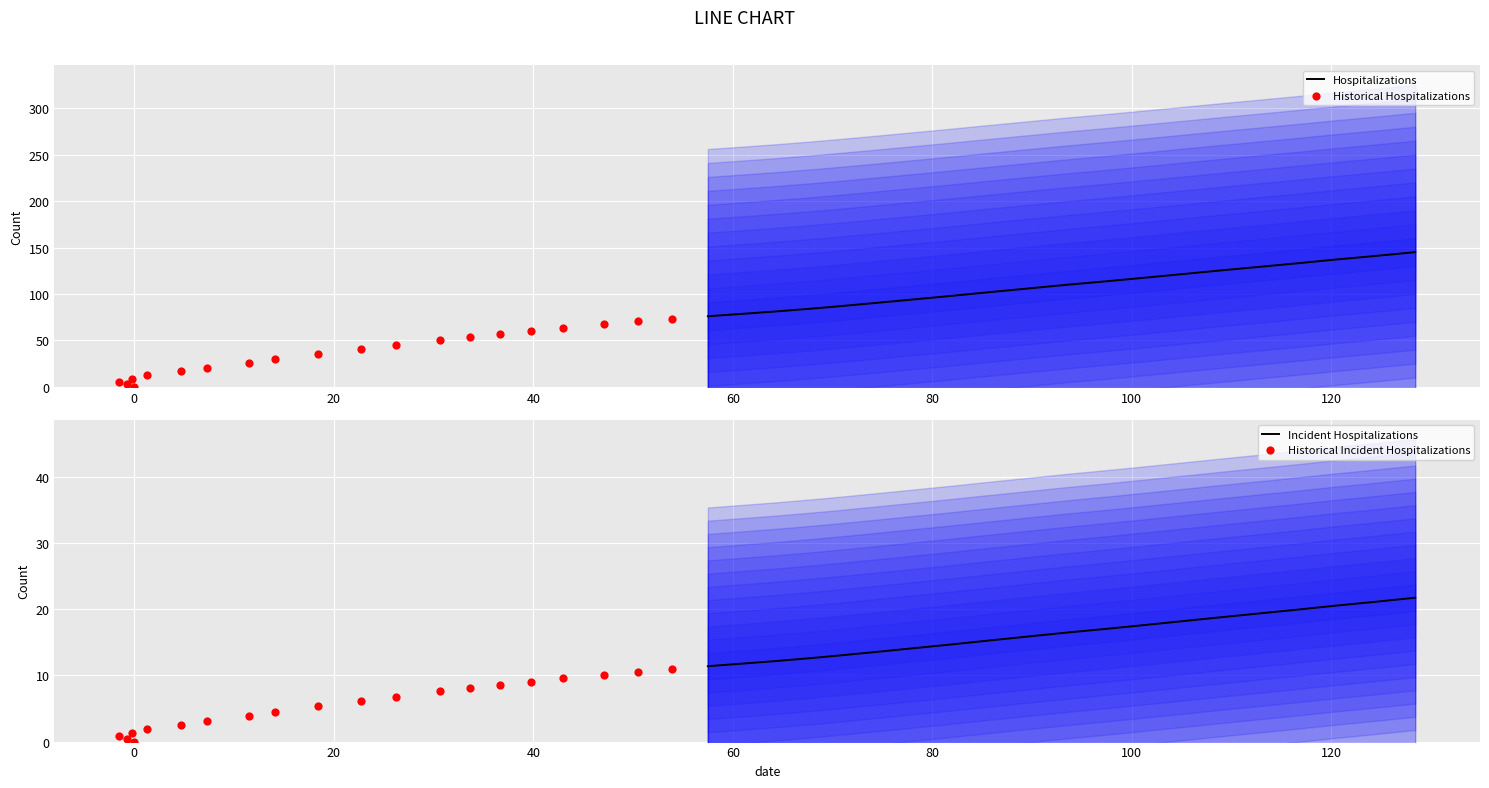

At how many categories does at least one series exceed 40?

20